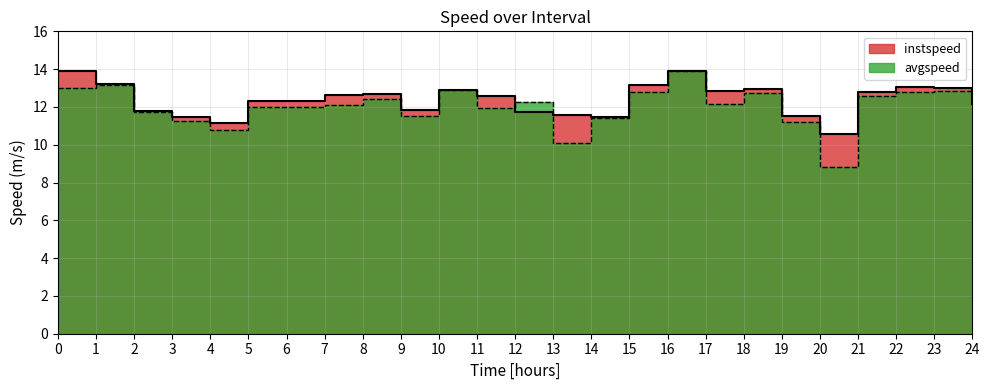

What is the total value across all series at 14.0?

22.9